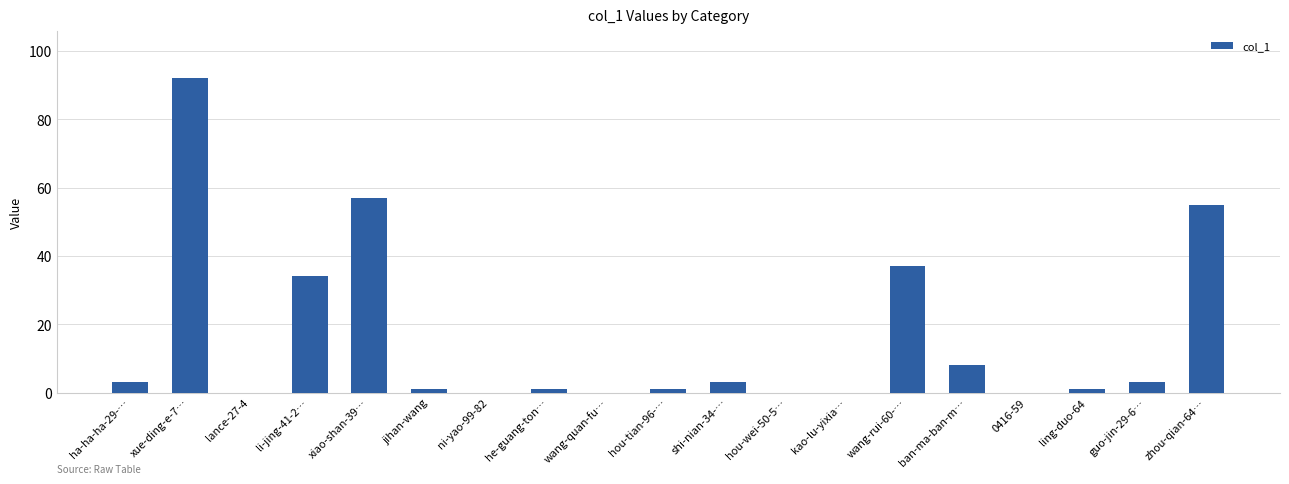

Which label corresponds to the largest value in the chart?

xue-ding-e-7…